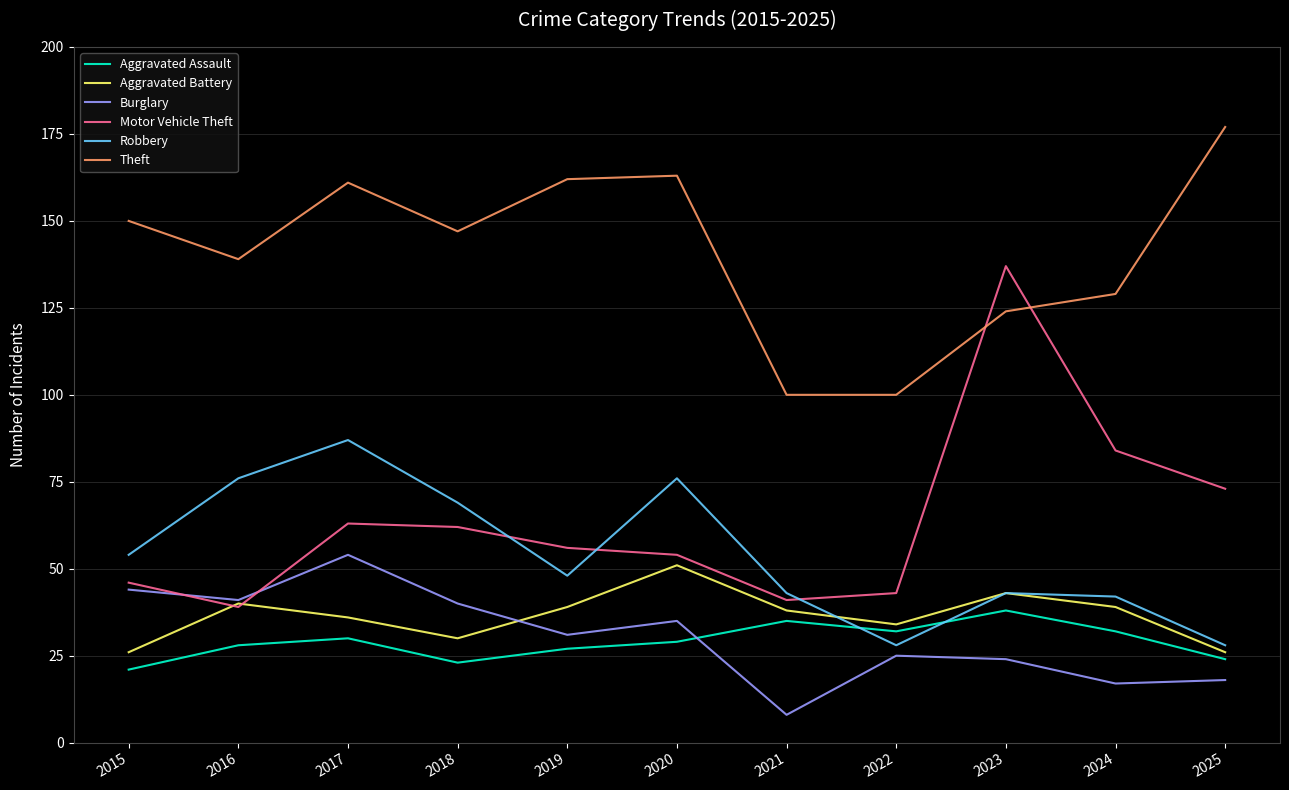

The value of Theft at 2024 is 129. True or false?

True